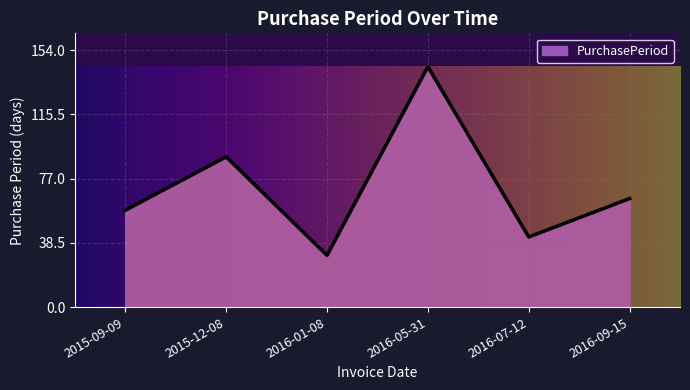

Which label corresponds to the smallest value in the chart?

2016-01-08